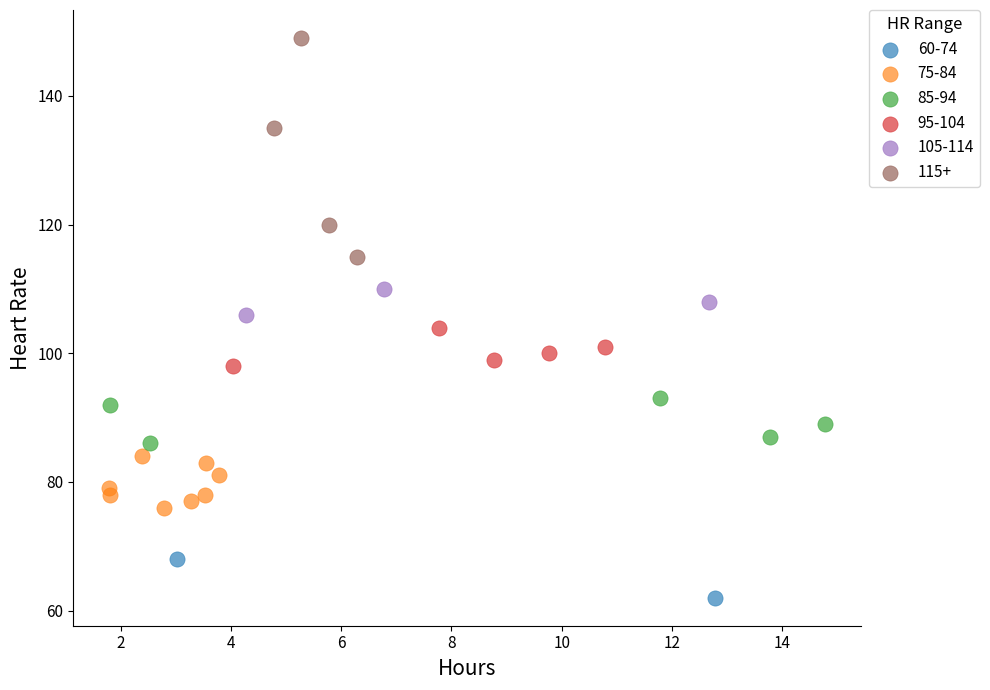

What are all the series names shown in the legend?

60-74, 75-84, 85-94, 95-104, 105-114, 115+